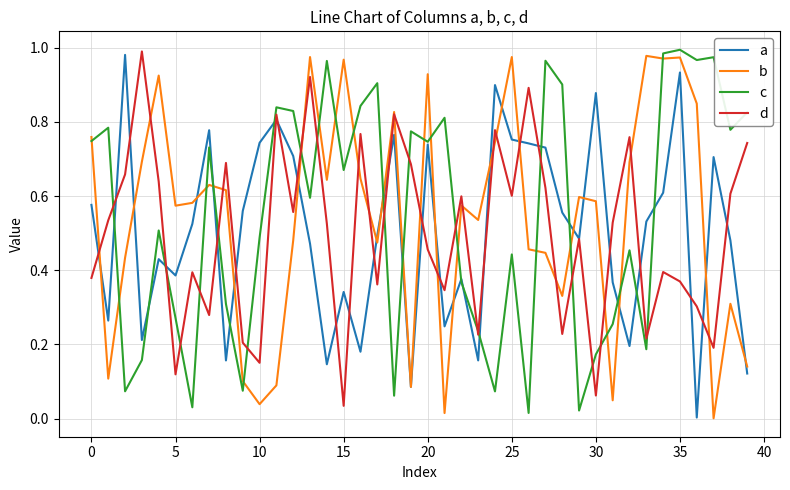

Where is d nearest to the value 0?

15